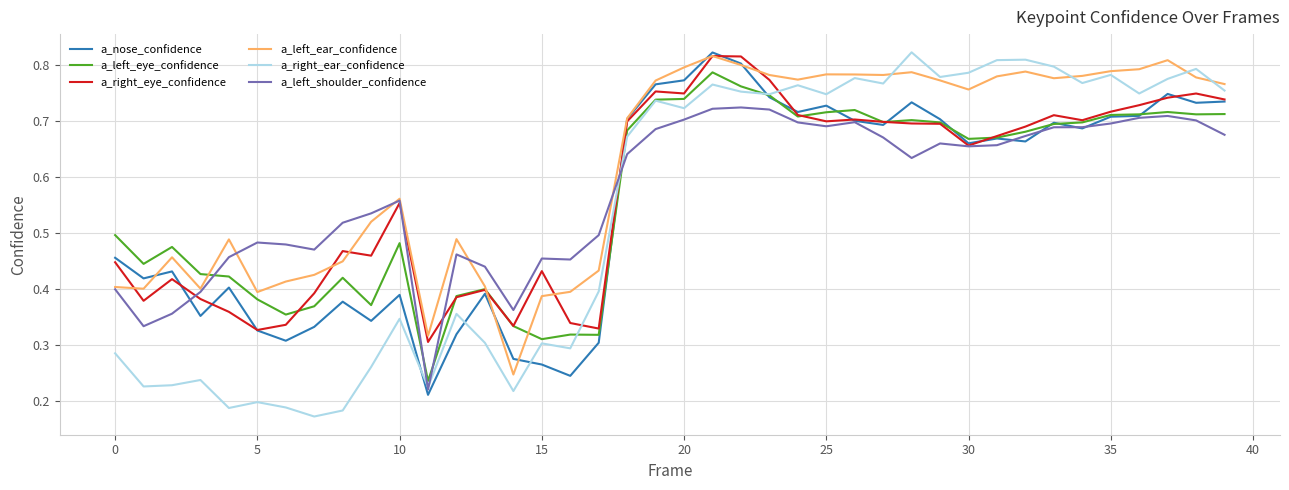

Which series has the largest total across all categories?

a_left_ear_confidence